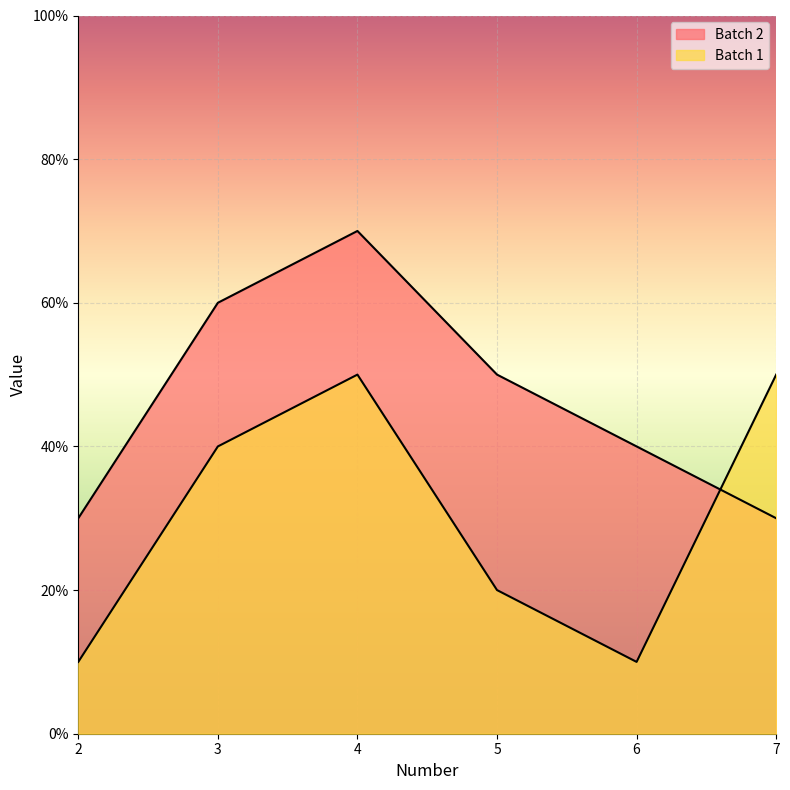

The Batch 2 series shows 13 at 2. True or false?

False